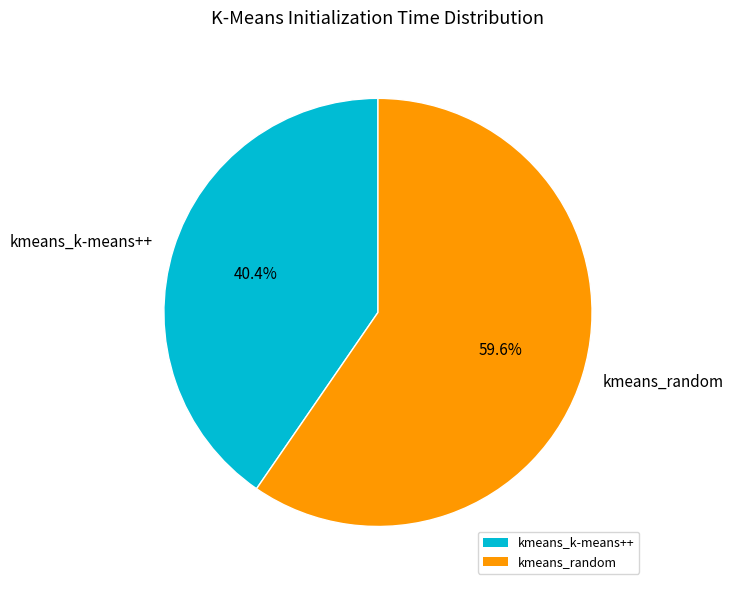

Between kmeans_k-means++ and kmeans_random, which is larger?

kmeans_random